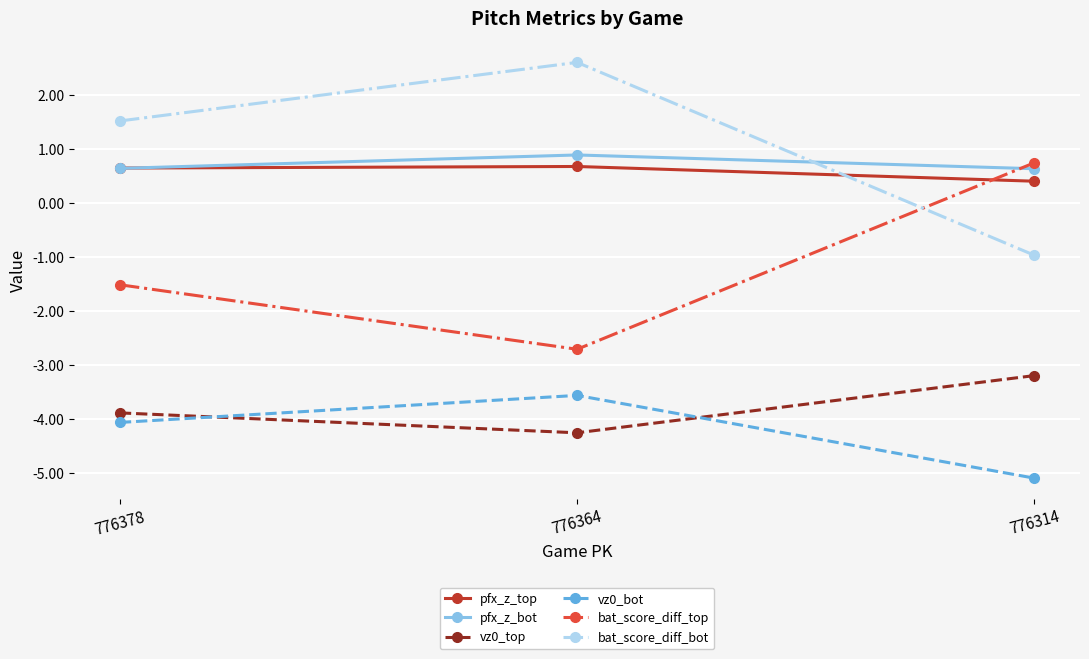

What is the difference between the bat_score_diff_bot values at 776314 and 776364?

3.6